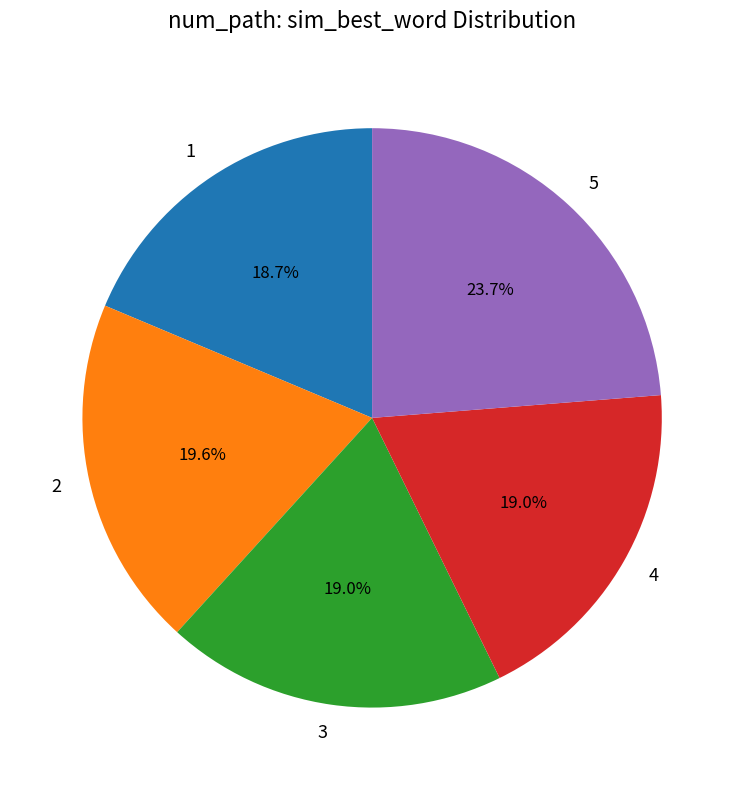

How many segments does this pie chart have?

5